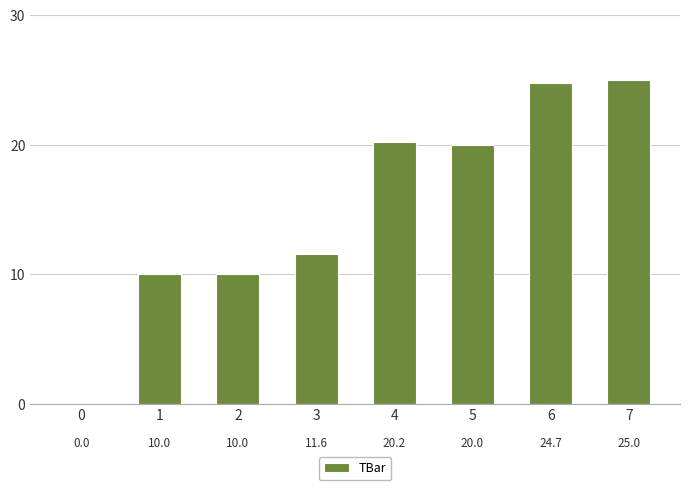

What is the average value?

15.2